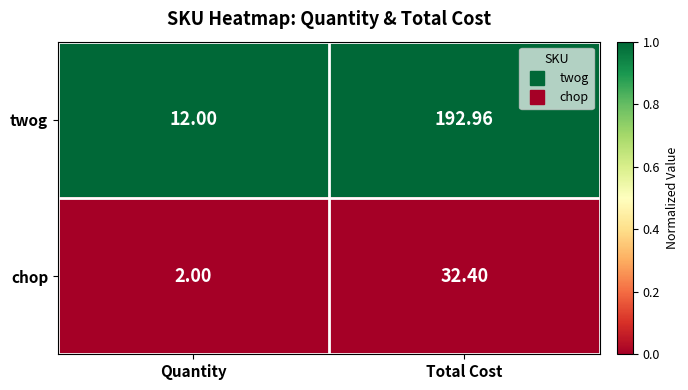

What is the maximum value shown in the chart?

193.0